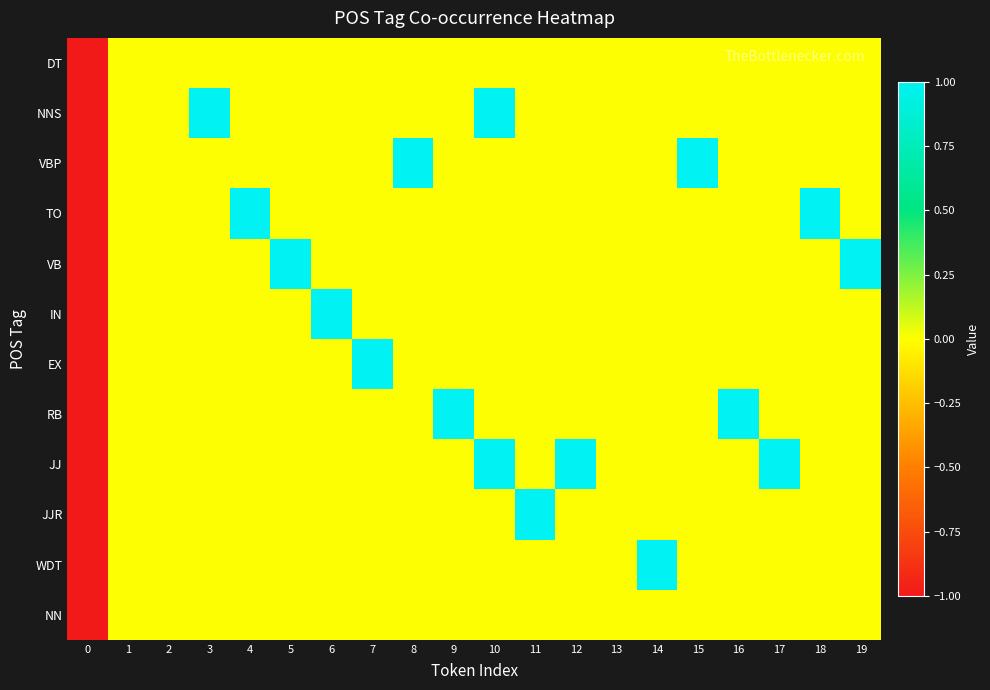

What is the maximum value shown in the chart?

1